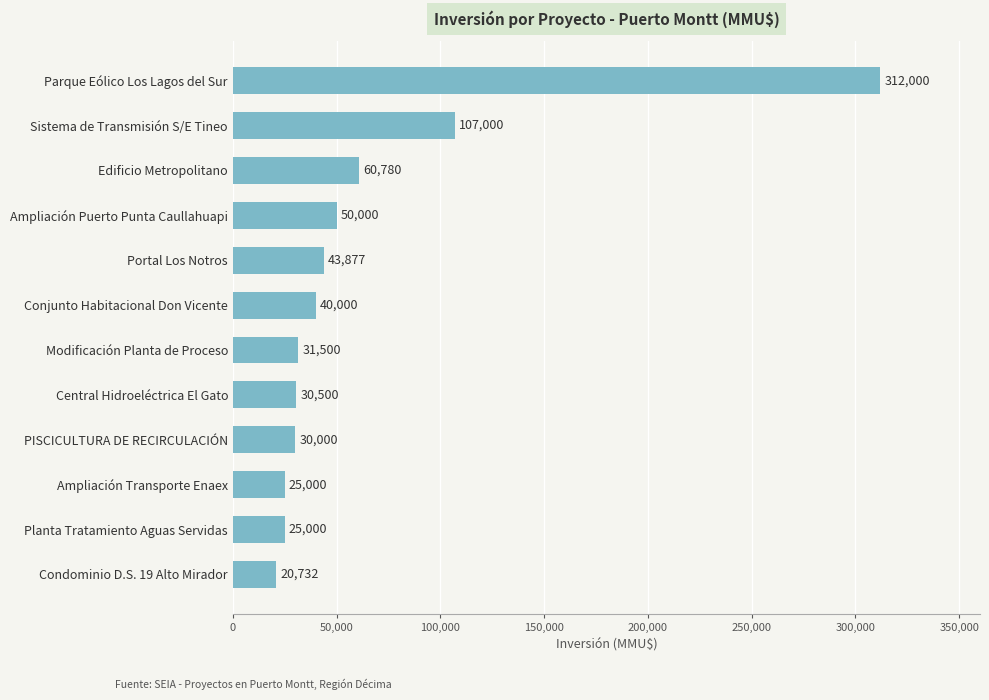

Approximately how many times larger is the value at PISCICULTURA DE RECIRCULACIÓN compared to Ampliación Puerto Punta Caullahuapi?

0.6